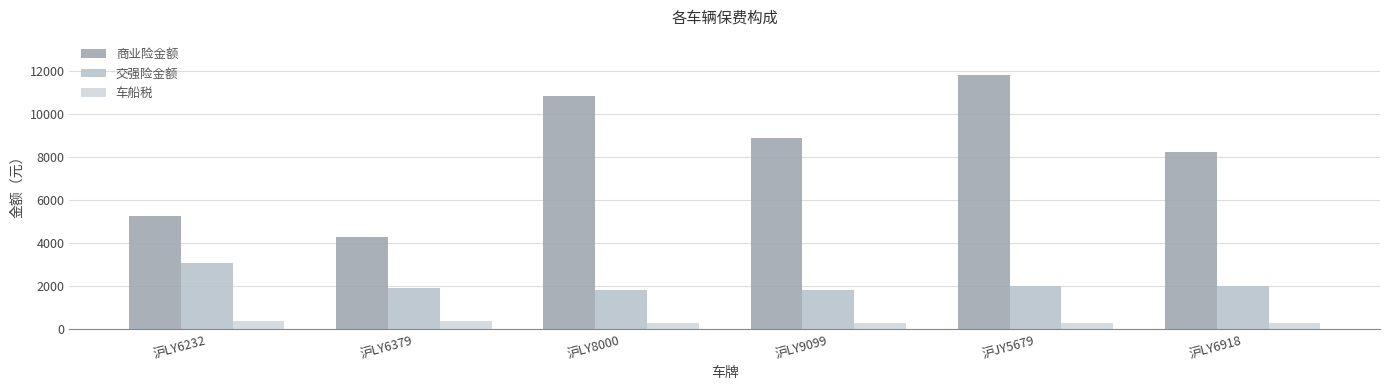

List the labels in order of 商业险金额 value, smallest first.

沪LY6379, 沪LY6232, 沪LY6918, 沪LY9099, 沪LY8000, 沪JY5679